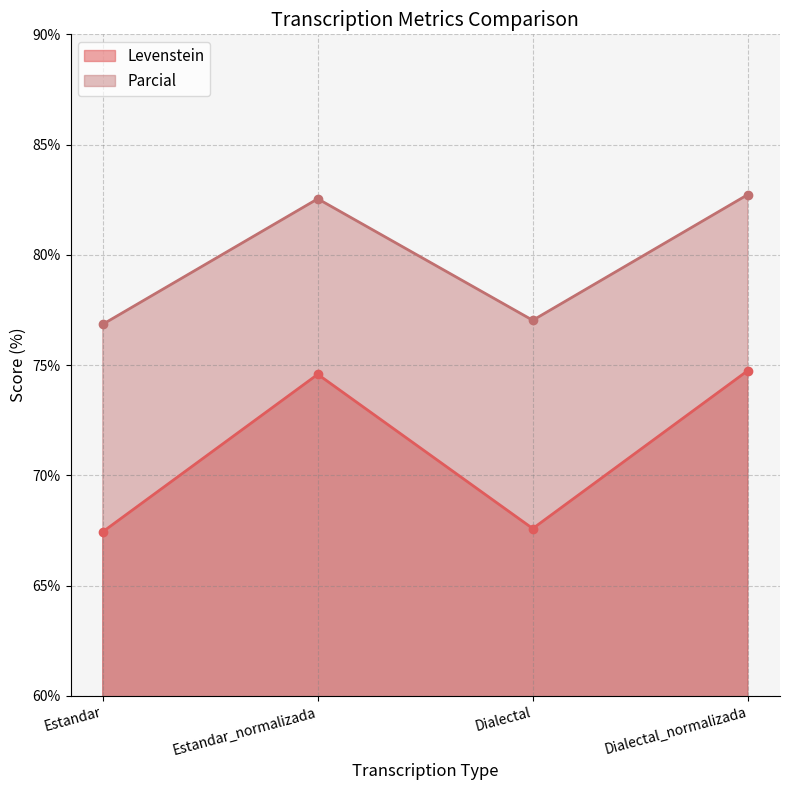

True or false: Parcial and Levenstein cross at least once.

False